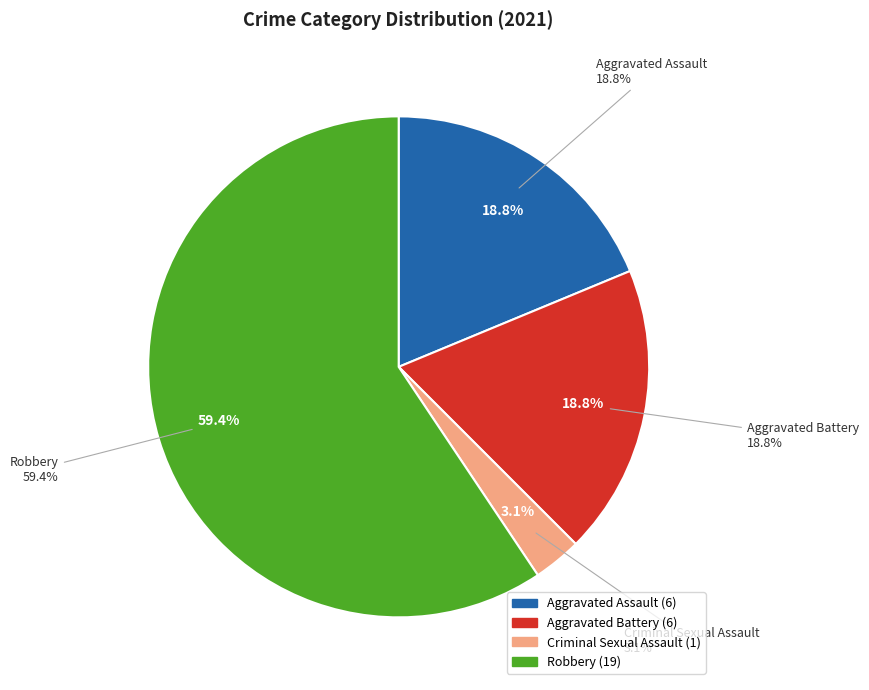

Does Homicide account for over 50% of the chart?

No